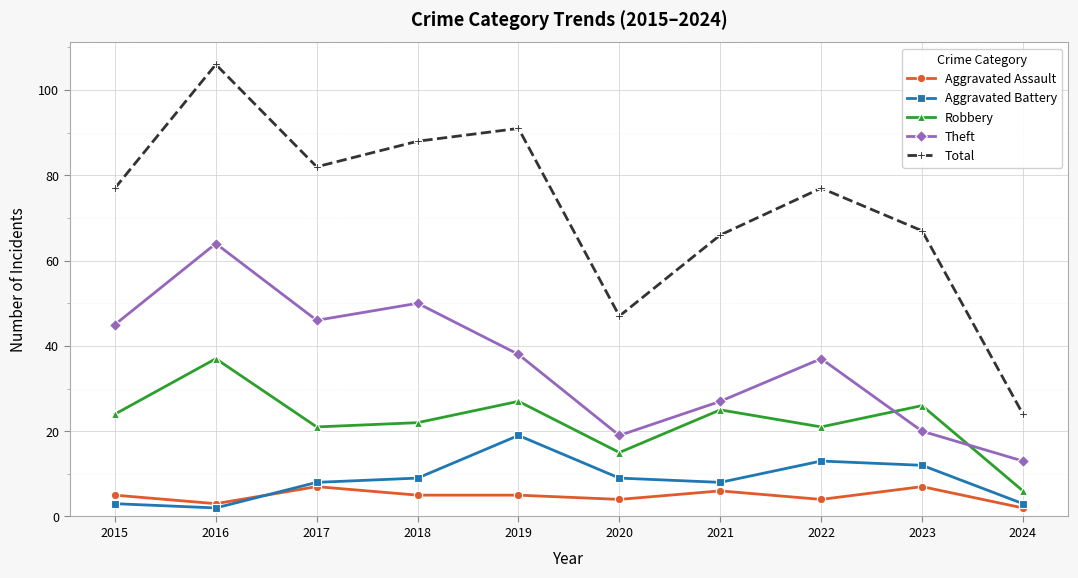

Is the value of Aggravated Battery at 2017 greater than the value of Total at 2018?

No